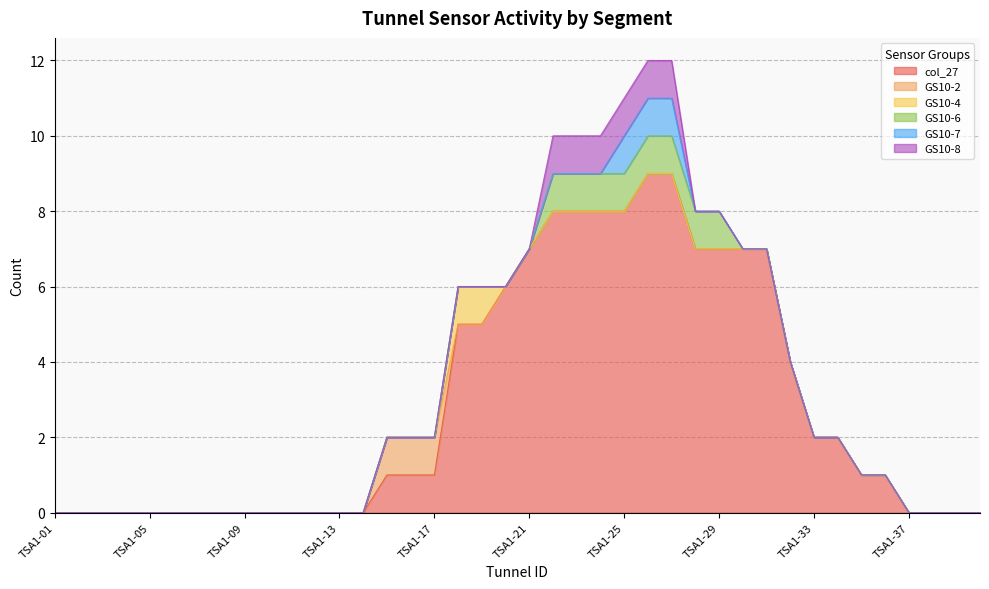

What are all the series names shown in the legend?

col_27, GS10-2, GS10-4, GS10-6, GS10-7, GS10-8